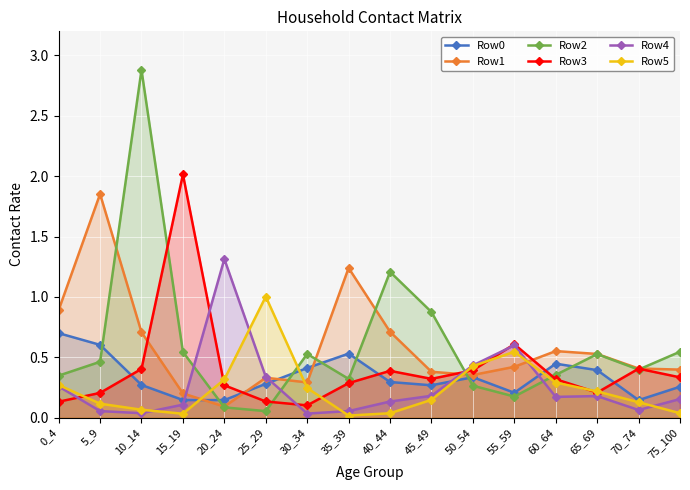

Where do Row2 and Row0 first cross each other?

5_9 and 10_14